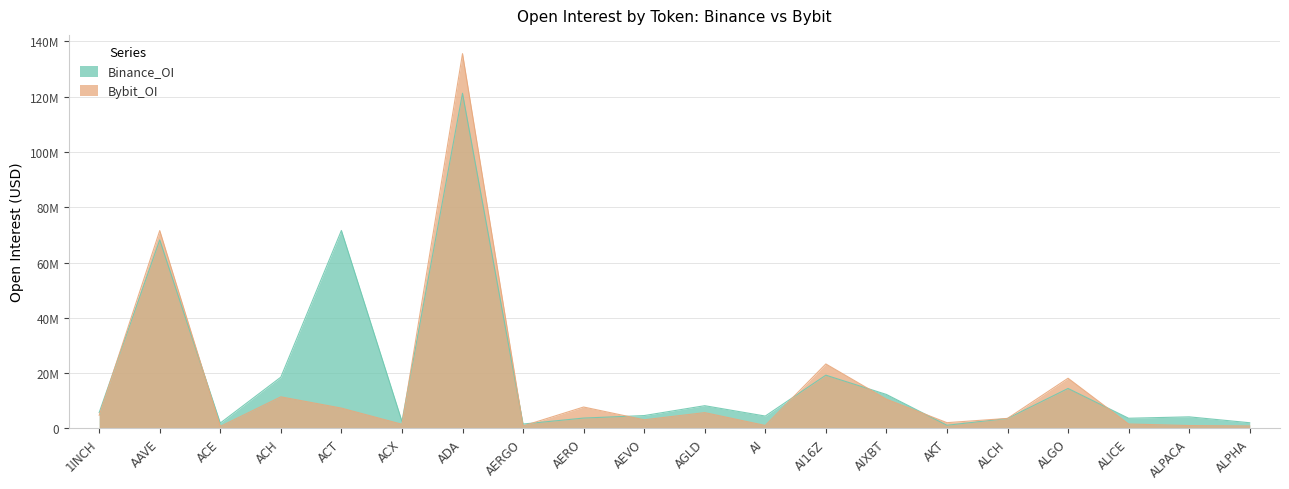

At which label is Bybit_OI closest to 68146067?

AAVE